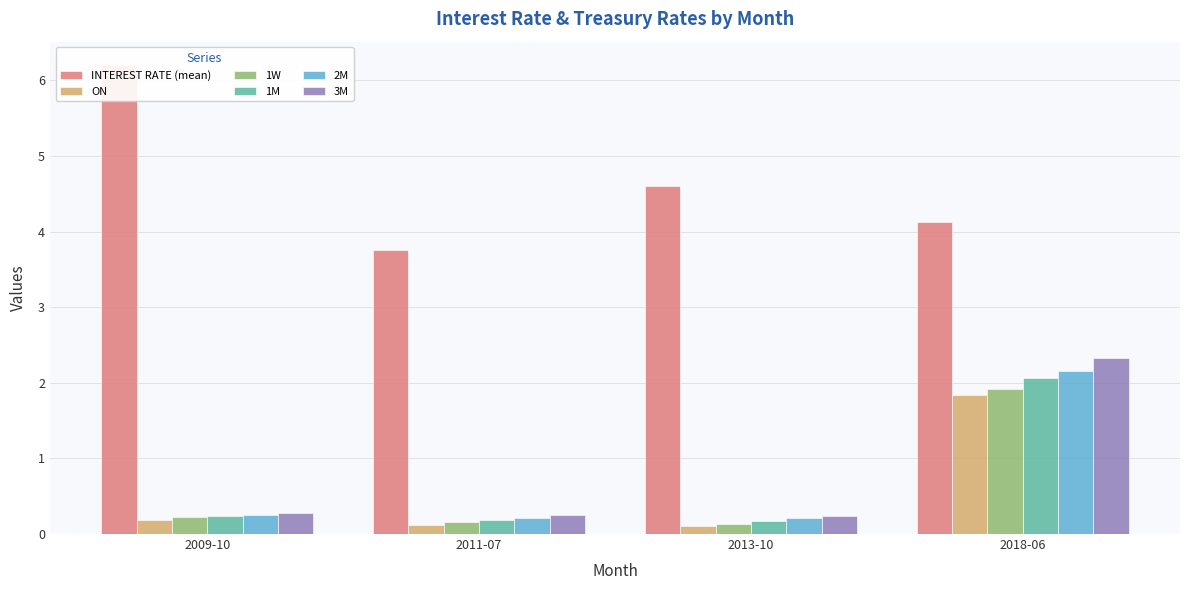

What is the label of the 4th bar from the right?

2009-10